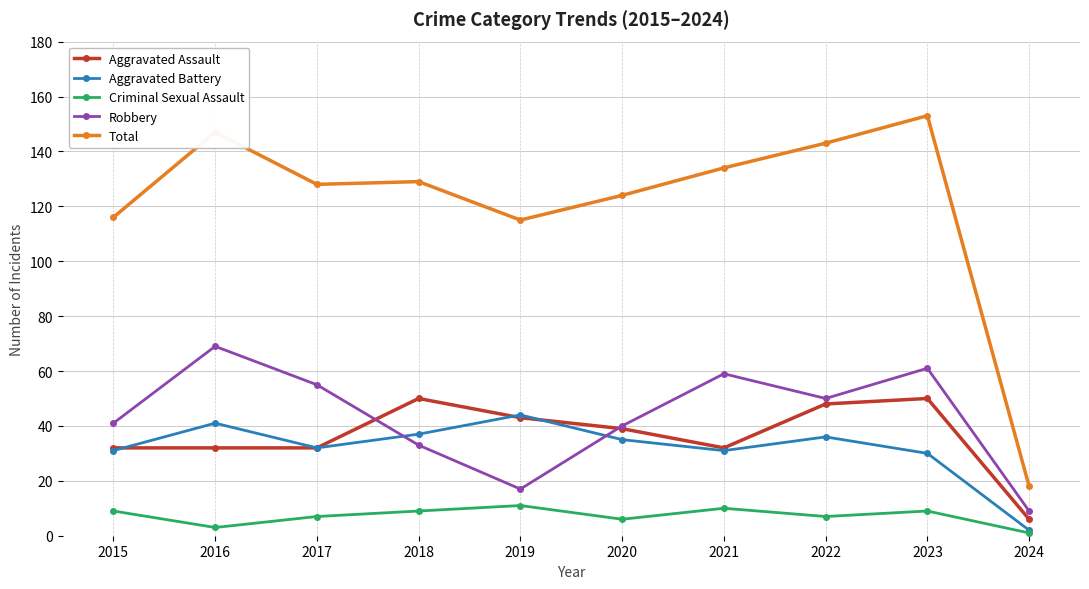

At which label does Robbery first exceed 50?

2016